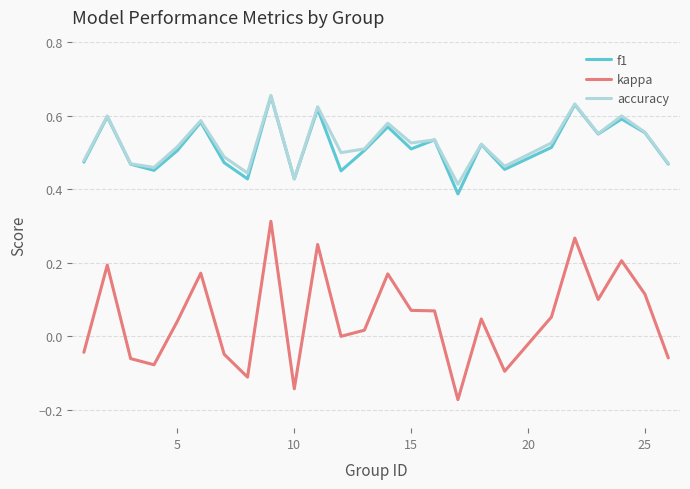

In kappa, how many points are higher than both neighbors (excluding endpoints)?

8